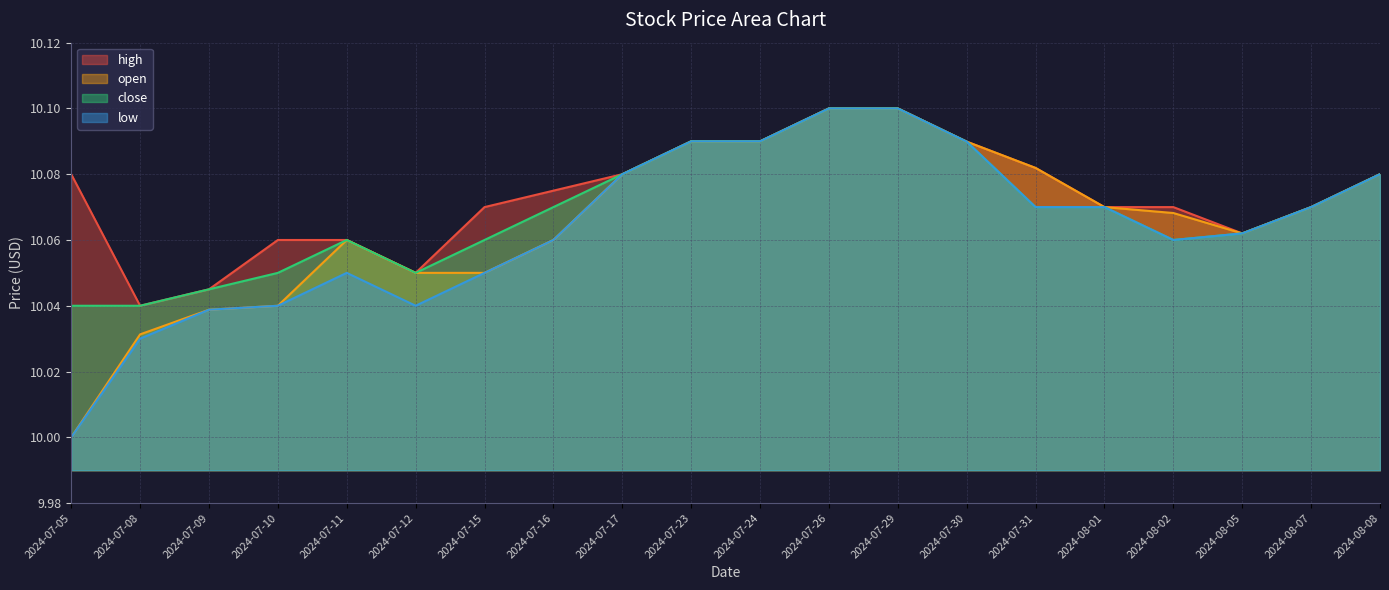

The close series shows 3.7 at 2024-07-12. True or false?

False